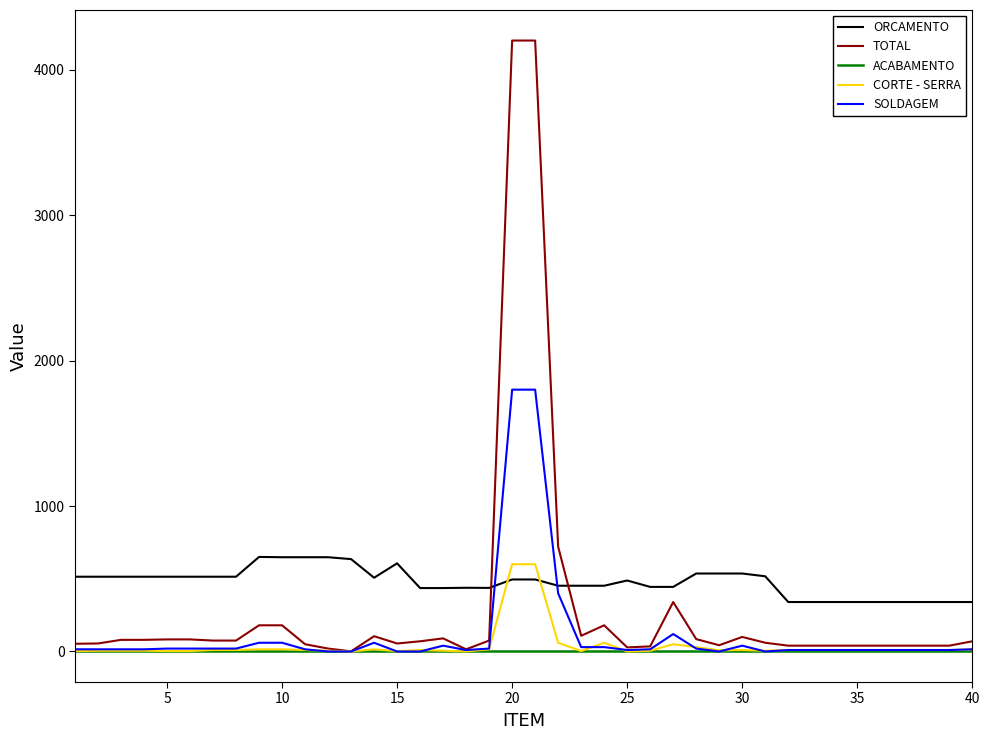

Which series has the largest total across all categories?

ORCAMENTO